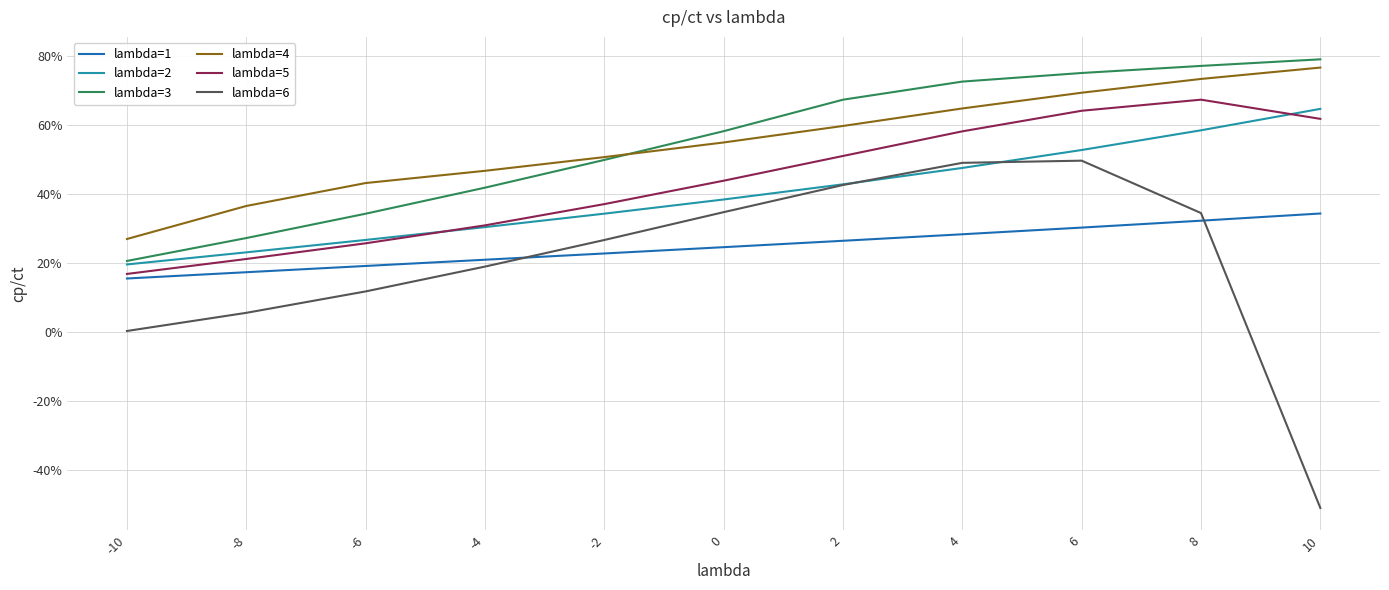

In lambda=5, how many points are higher than both neighbors (excluding endpoints)?

1